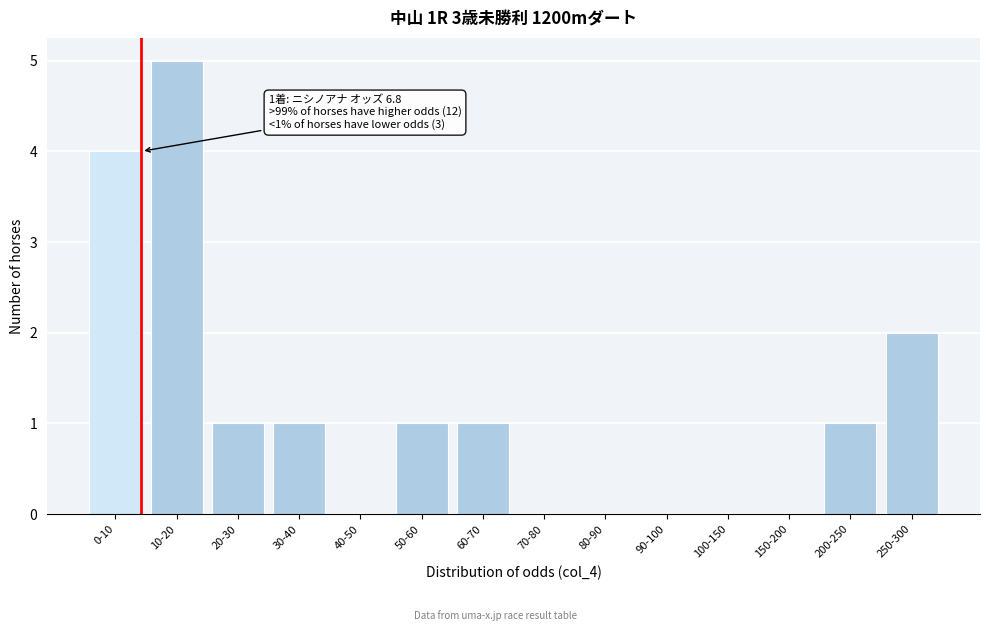

Reading left to right, what are all the values shown in this chart?

0-10=4	10-20=5	20-30=1	30-40=1	40-50=0	50-60=1	60-70=1	70-80=0	80-90=0	90-100=0	100-150=0	150-200=0	200-250=1	250-300=2